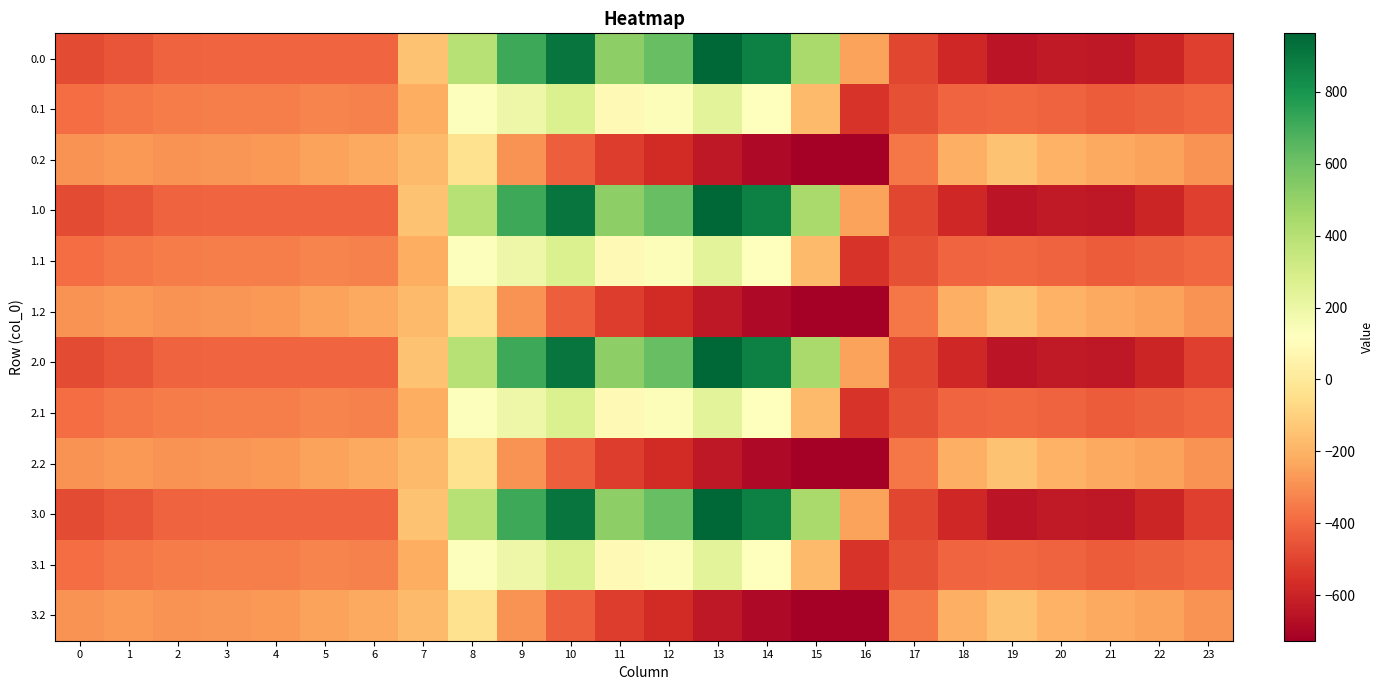

At which category is the sum across all series the highest?

10